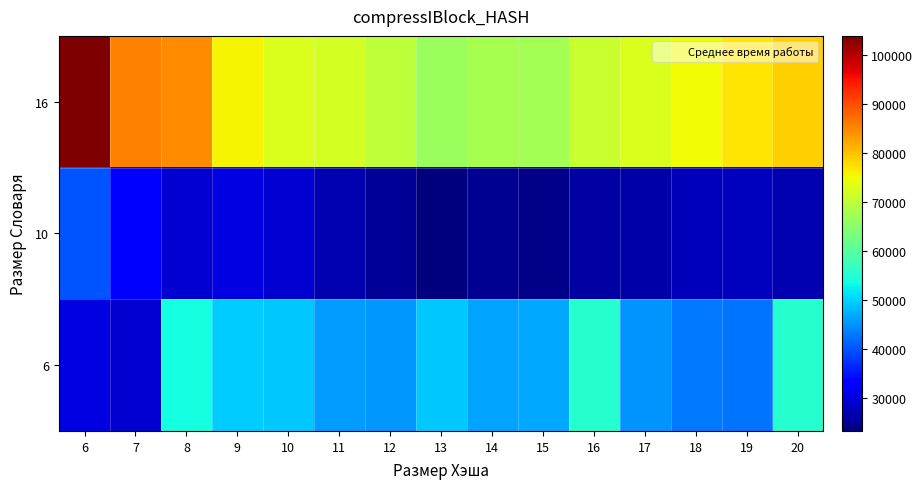

Which series changed the most between 12 and 16?

6